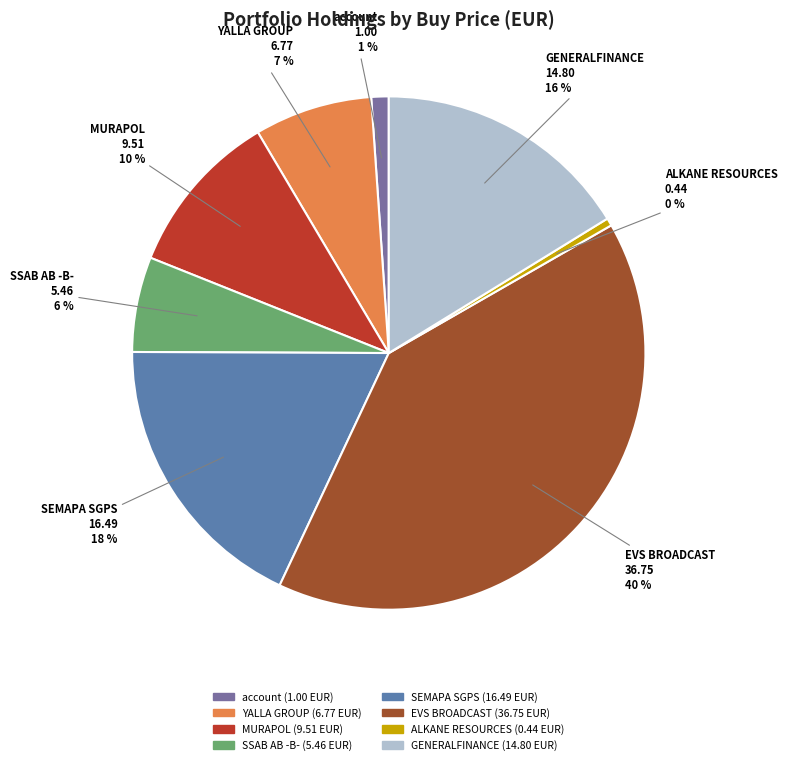

Is there any slice that represents more than half of the pie?

No